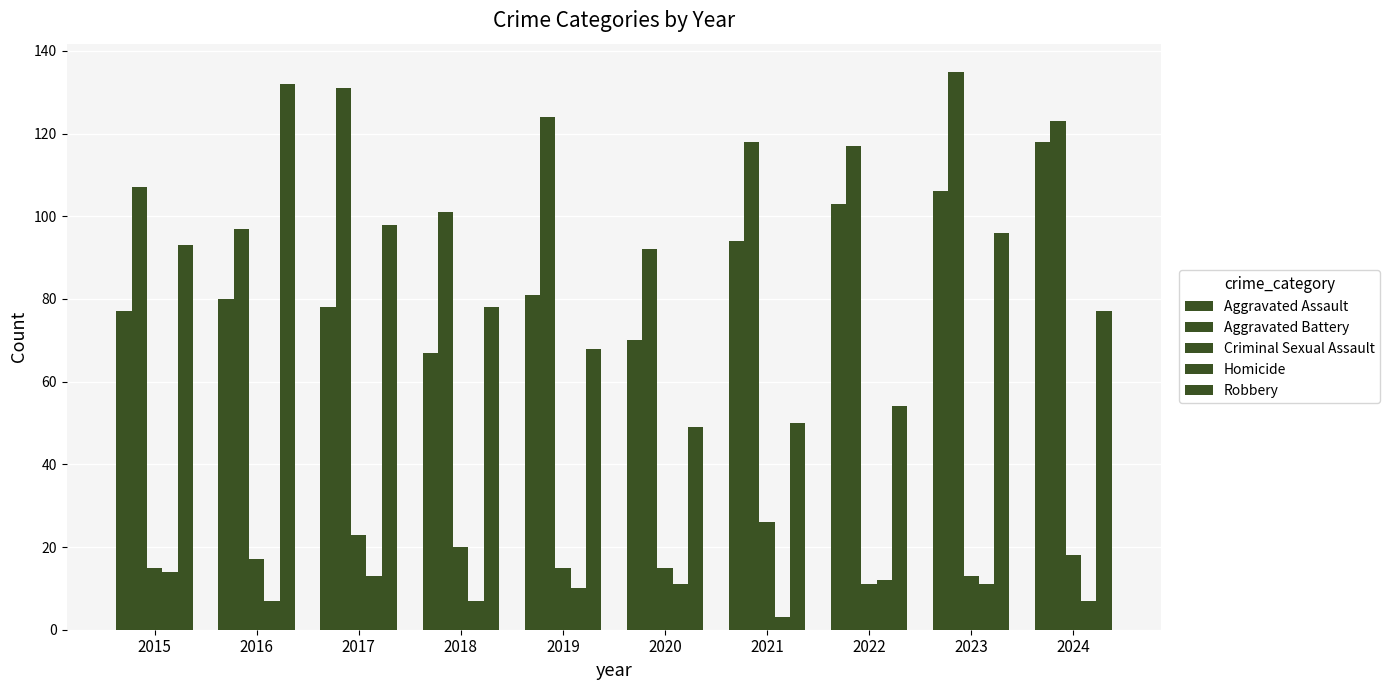

How many groups of bars are there?

10